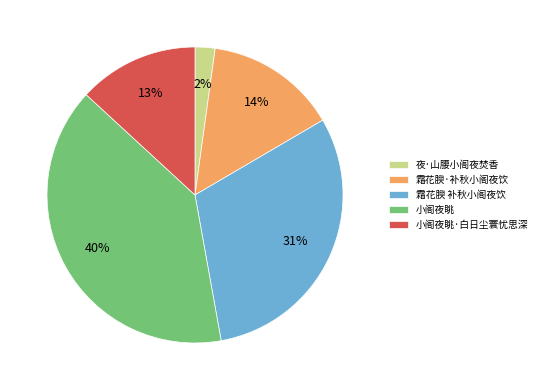

Which slice is the smallest?

夜·山腰小阁夜焚香